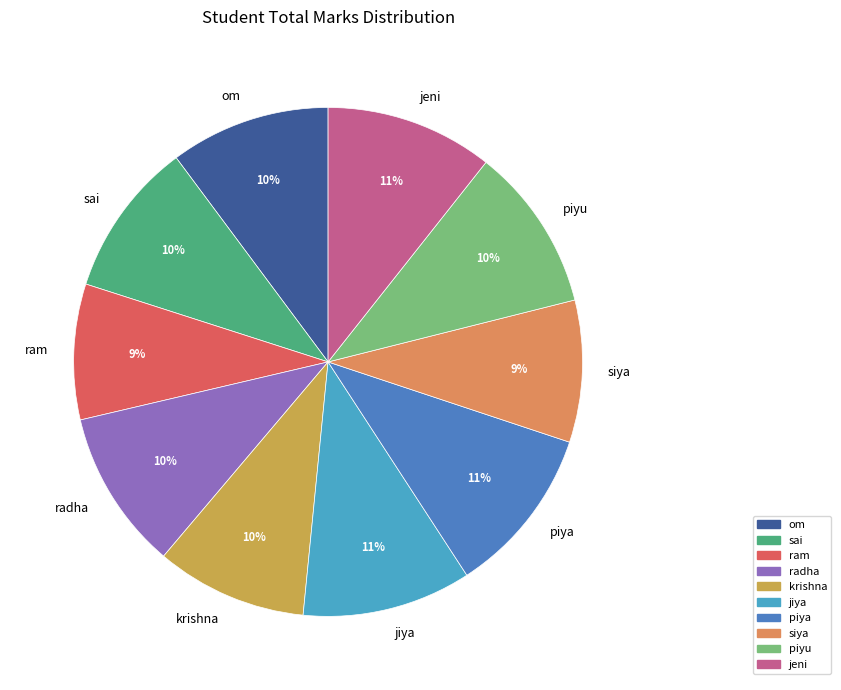

Is there a majority slice in this chart?

No